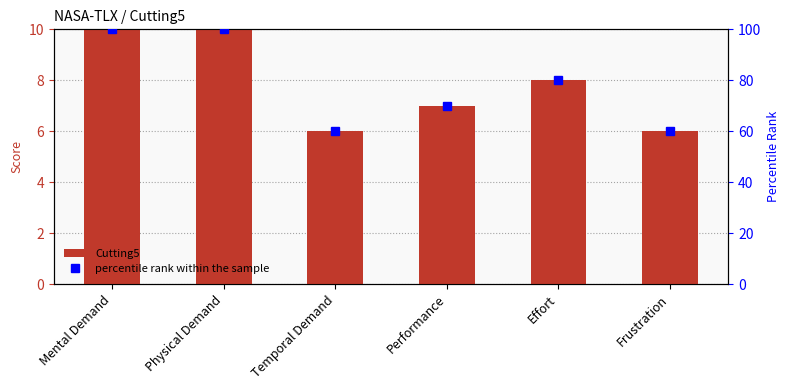

Reading left to right, what are all the values shown in this chart?

Cutting5: Mental Demand=10	Physical Demand=10	Temporal Demand=6	Performance=7	Effort=8	Frustration=6
percentile rank within the sample: Mental Demand=100	Physical Demand=100	Temporal Demand=60	Performance=70	Effort=80	Frustration=60